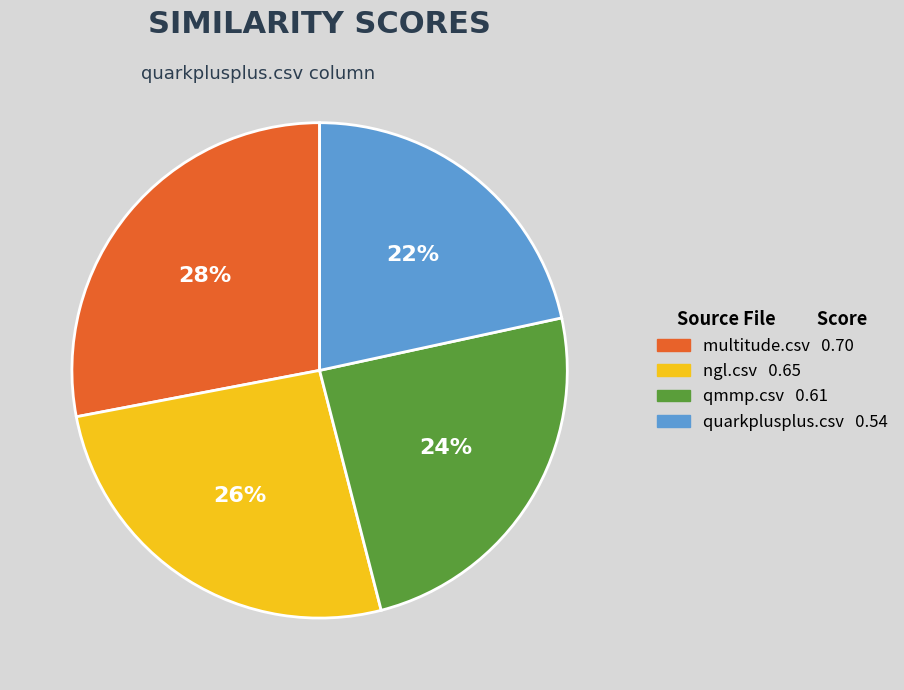

Combined, do ngl.csv and multitude.csv account for over 50%?

Yes